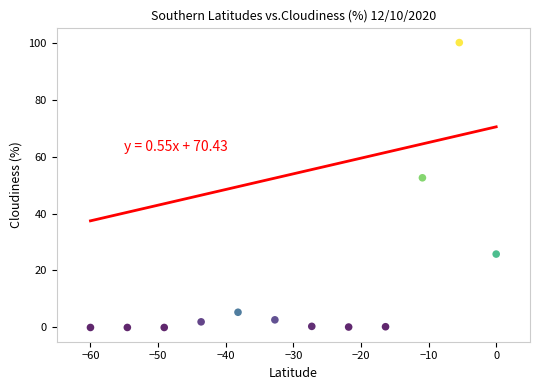

What Y value in the scatter plot is closest to 50?

52.5